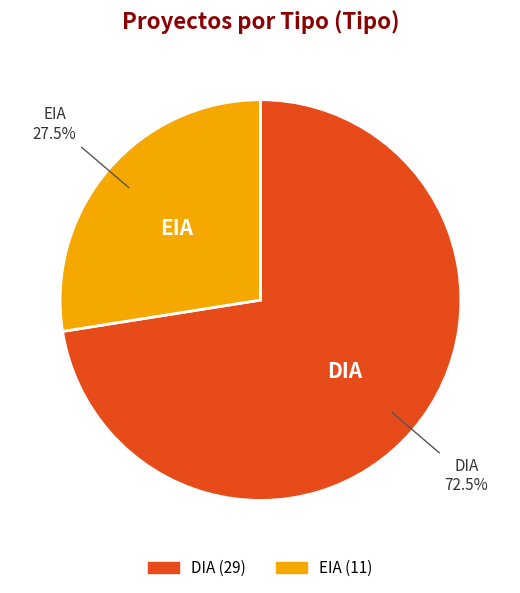

To the nearest percent, what is the difference between the largest and smallest slice percentages?

45%